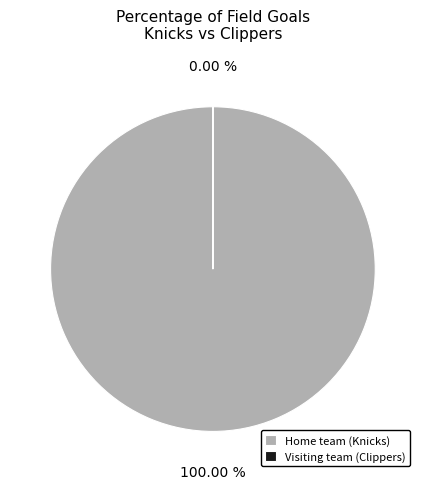

Is it true that Visiting team (Clippers) is 10% of the pie?

False